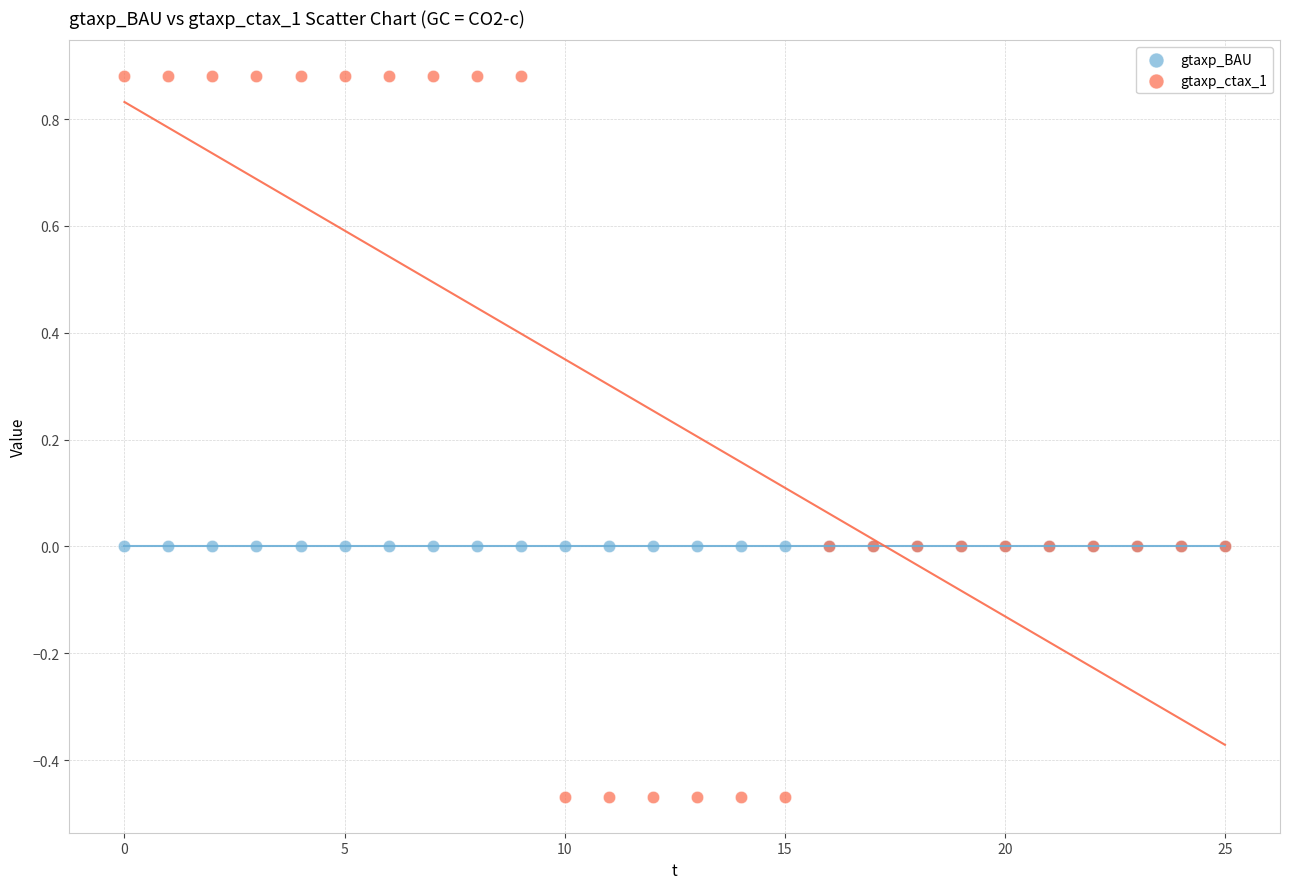

Which series reaches the minimum Y coordinate?

gtaxp_ctax_1